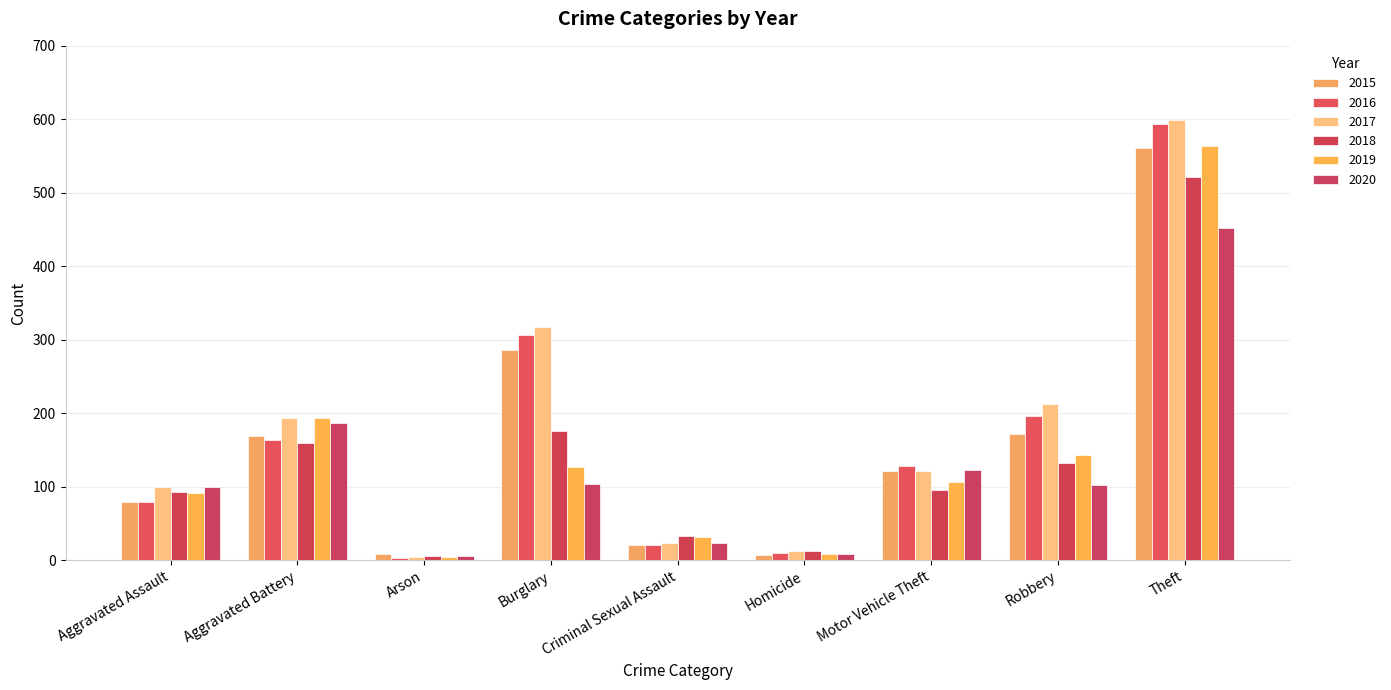

Are the bars grouped side by side (vs. stacked)?

Yes